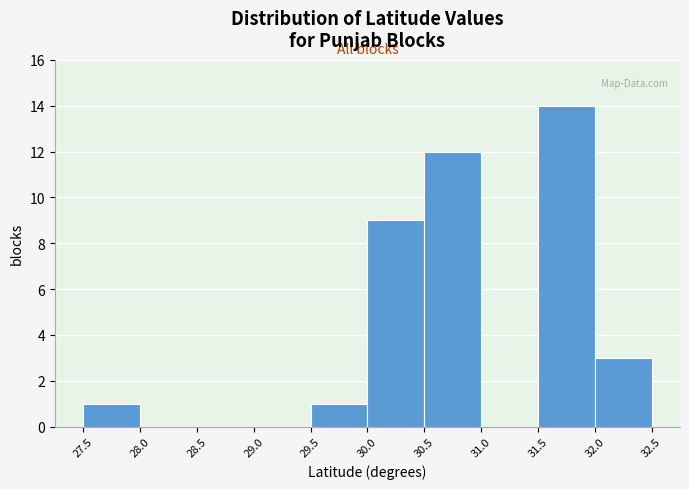

What is the height of the bar covering 27.5 to 28.0 on the x-axis? The values are not printed on the chart, so give them approximately, as read against the axis.

1